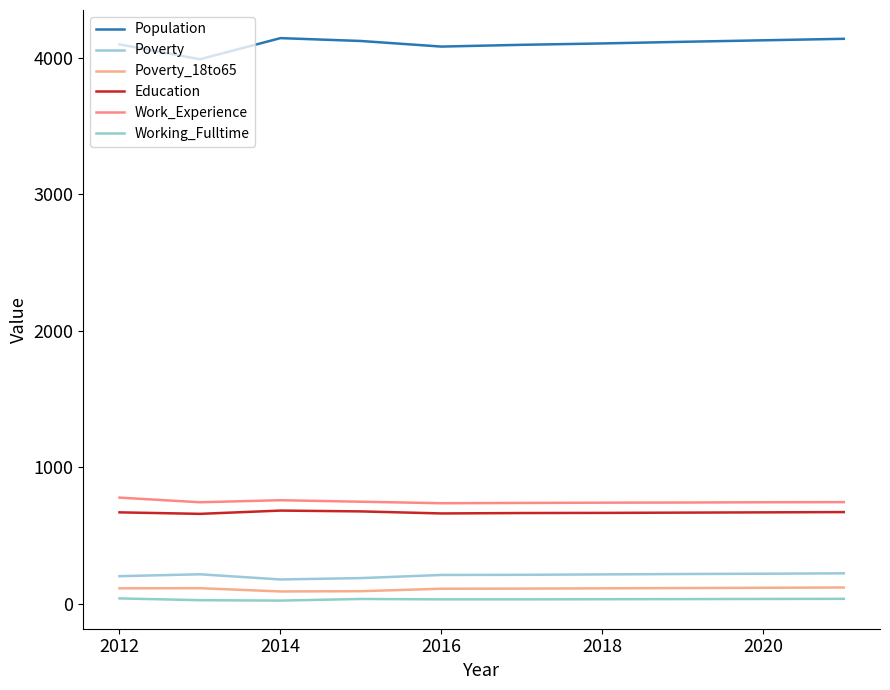

What is the value of the Poverty point at the 7th from the left?

214